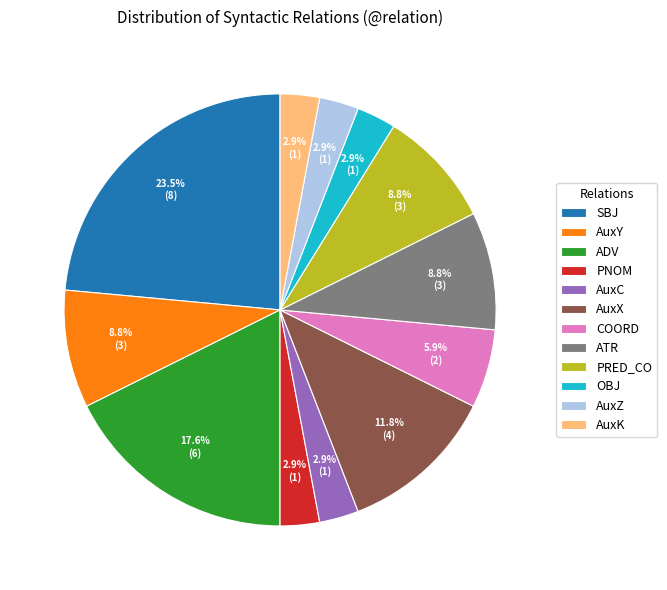

How many slices are in this pie chart?

12